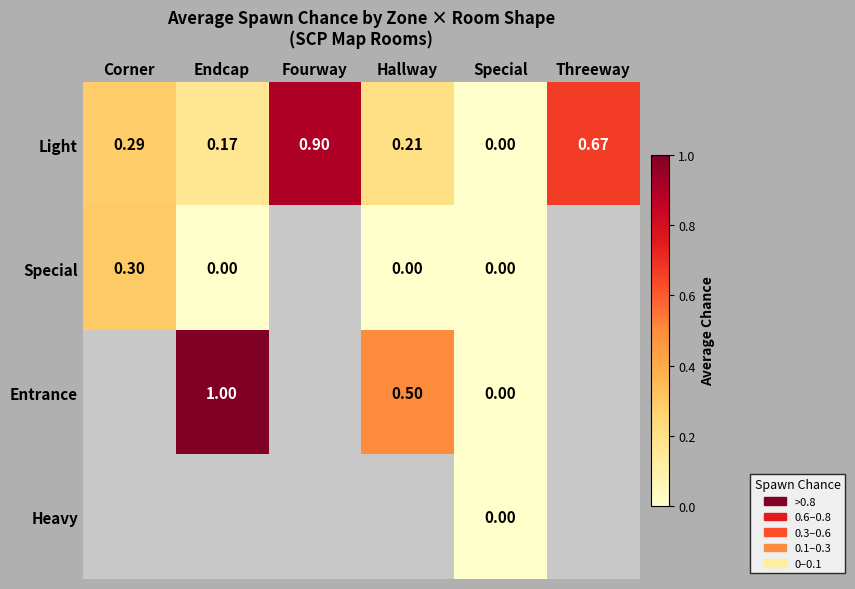

Which category has the highest value in the Light series?

Fourway